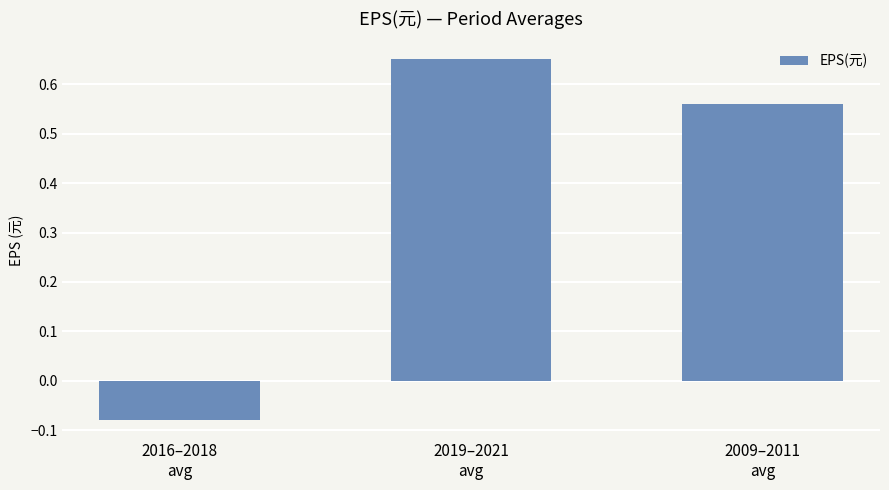

Rank the categories by value from highest to lowest.

2019–2021
avg, 2009–2011
avg, 2016–2018
avg